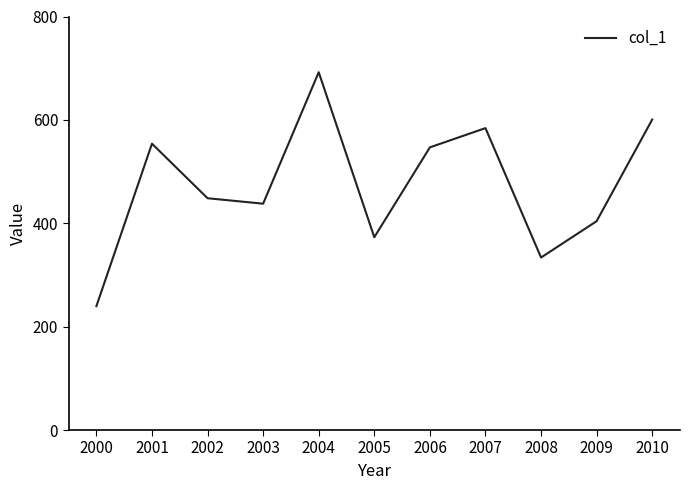

Reading left to right, transcribe all the data shown in this chart.

2000=239.6	2001=553.9	2002=448.4	2003=437.9	2004=692.2	2005=373.0	2006=546.8	2007=584.1	2008=333.7	2009=404.1	2010=600.6